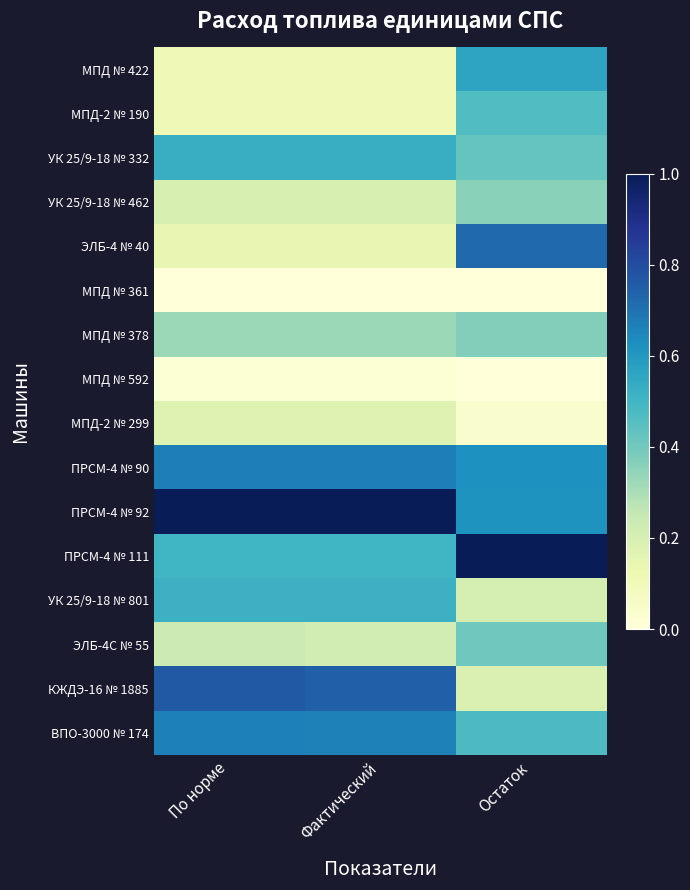

At Фактический, list the series in order from smallest to largest.

МПД № 361, МПД № 592, МПД № 422, МПД-2 № 190, ЭЛБ-4 № 40, МПД-2 № 299, УК 25/9-18 № 462, ЭЛБ-4С № 55, МПД № 378, ПРСМ-4 № 111, УК 25/9-18 № 801, УК 25/9-18 № 332, ВПО-3000 № 174, ПРСМ-4 № 90, КЖДЭ-16 № 1885, ПРСМ-4 № 92